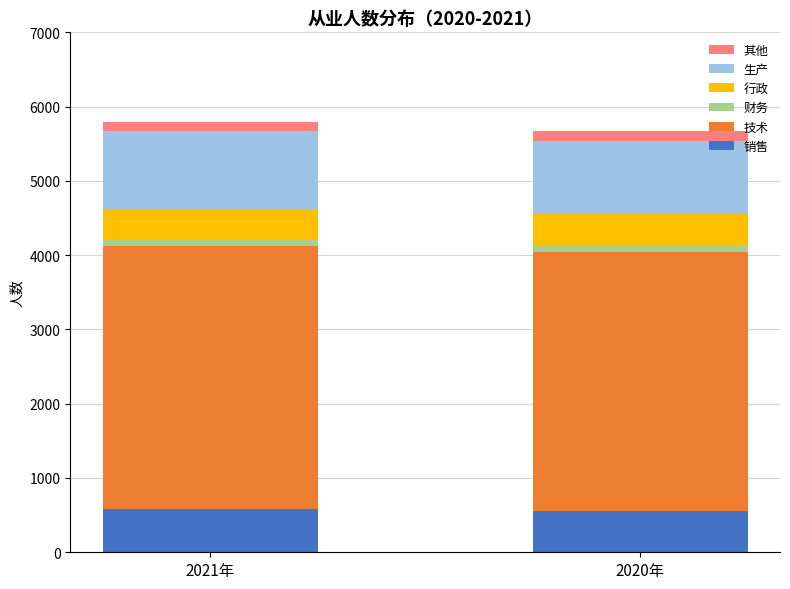

What is the maximum value for 销售?

578